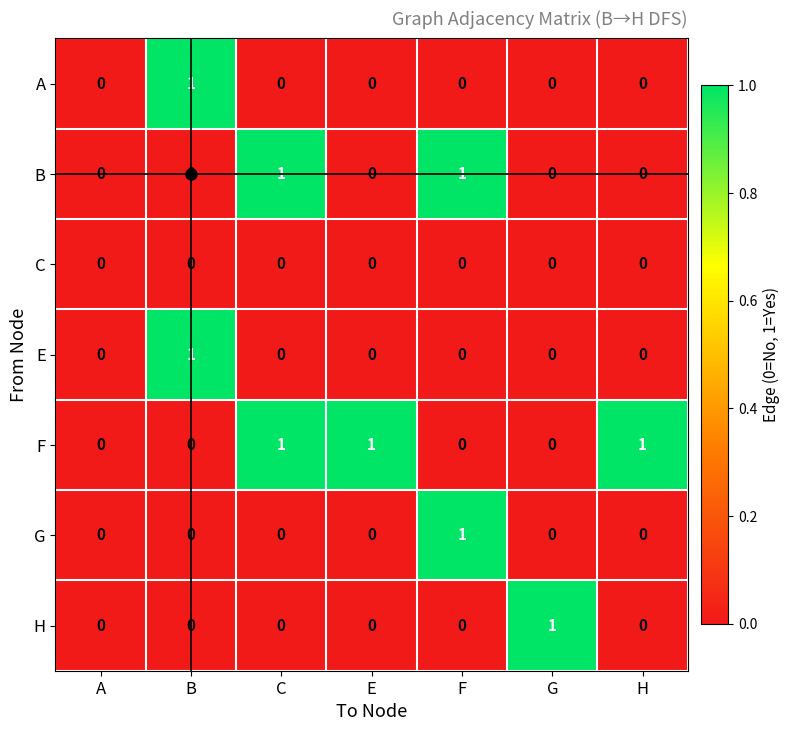

The H series shows 1 at C. True or false?

False